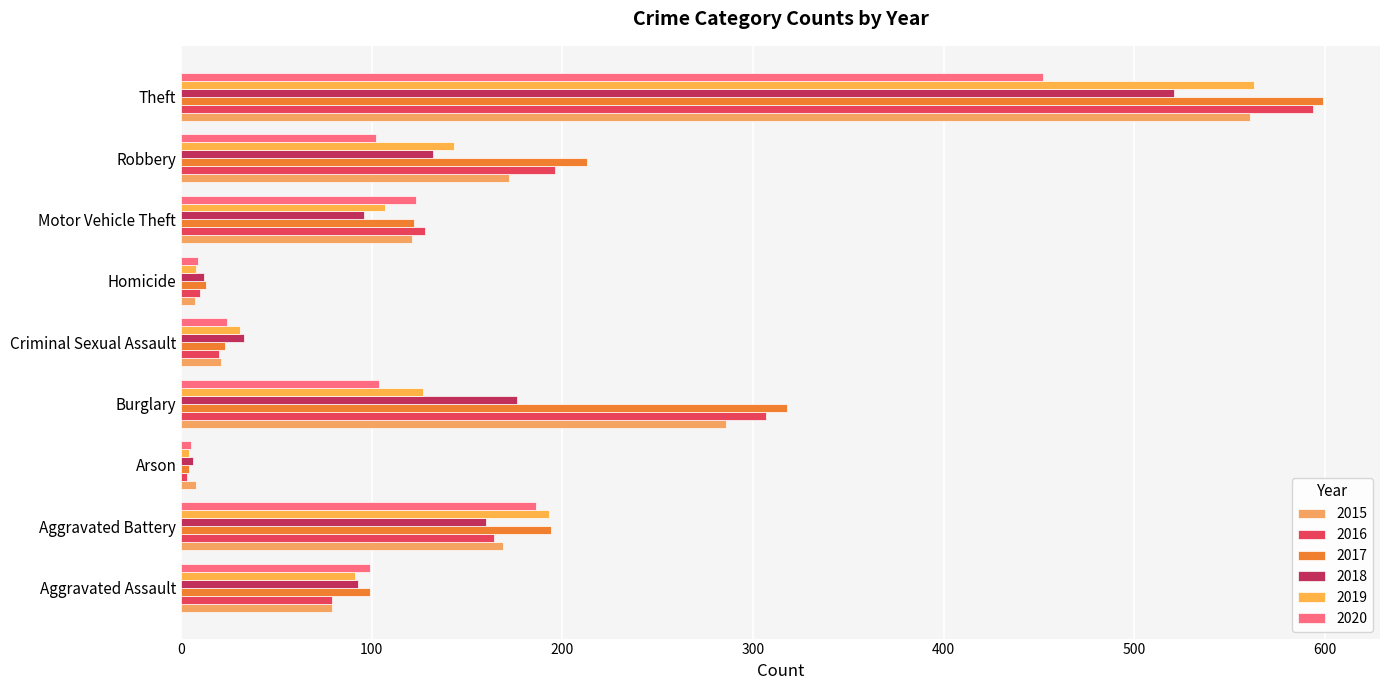

What are all the series names shown in the legend?

2015, 2016, 2017, 2018, 2019, 2020